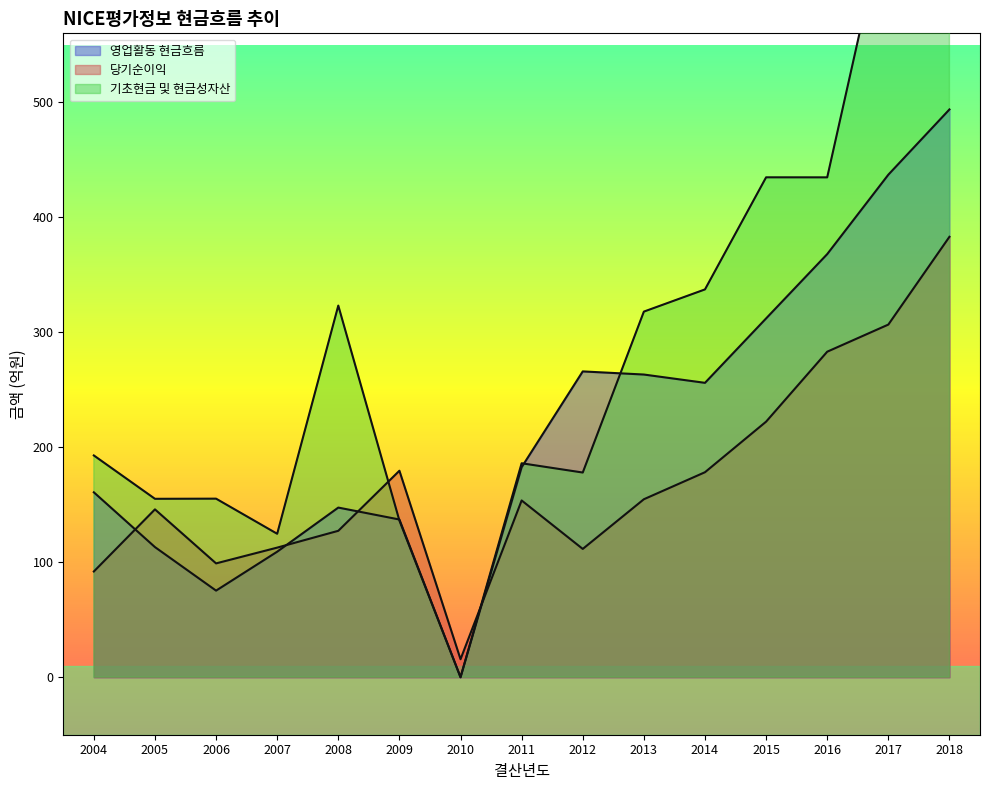

Where is 당기순이익 nearest to the value 199?

2009